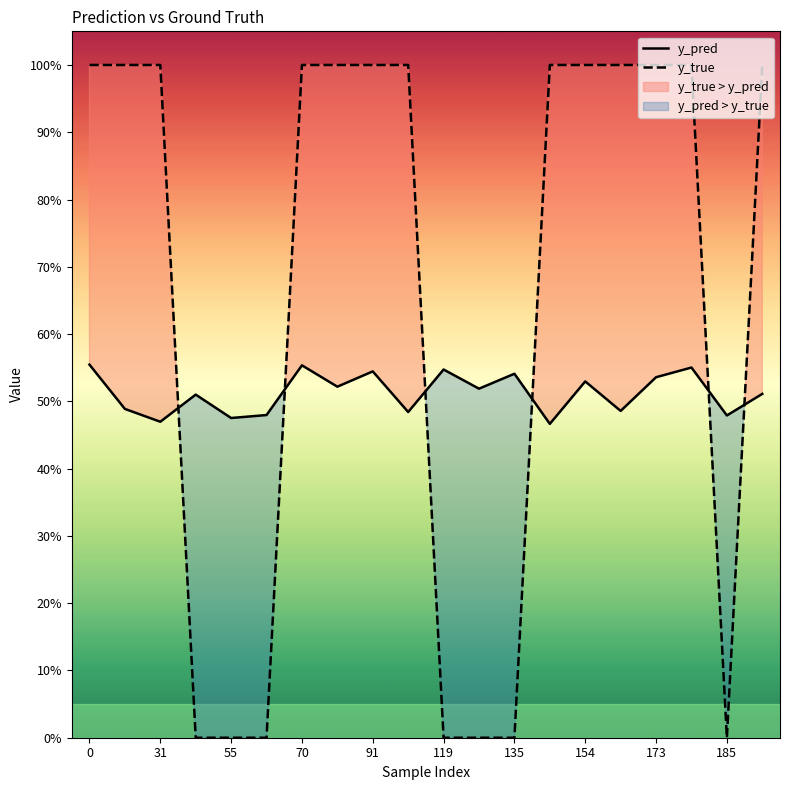

What is the average value of the y_true series?

0.7